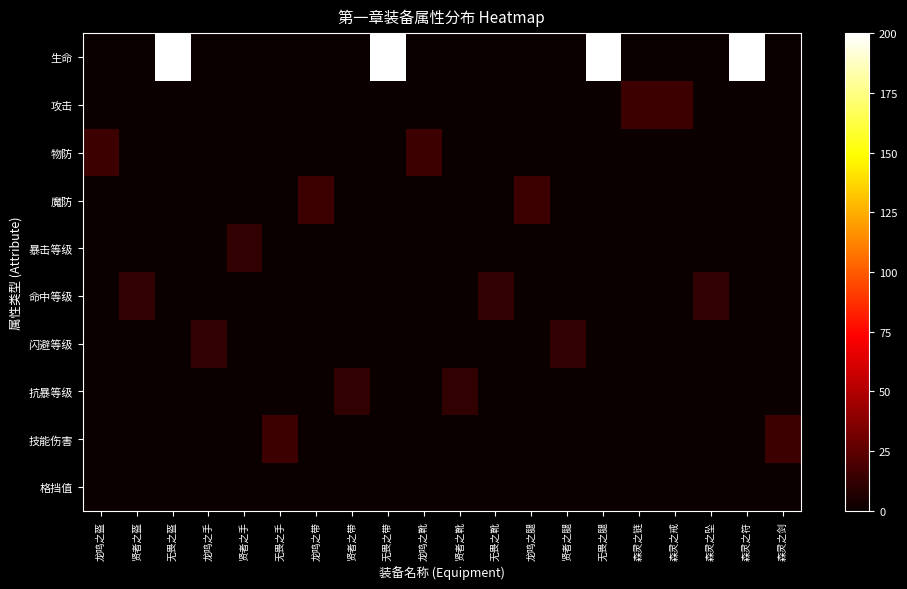

Between 无畏之盔 and 龙鸣之腿, which is larger?

无畏之盔